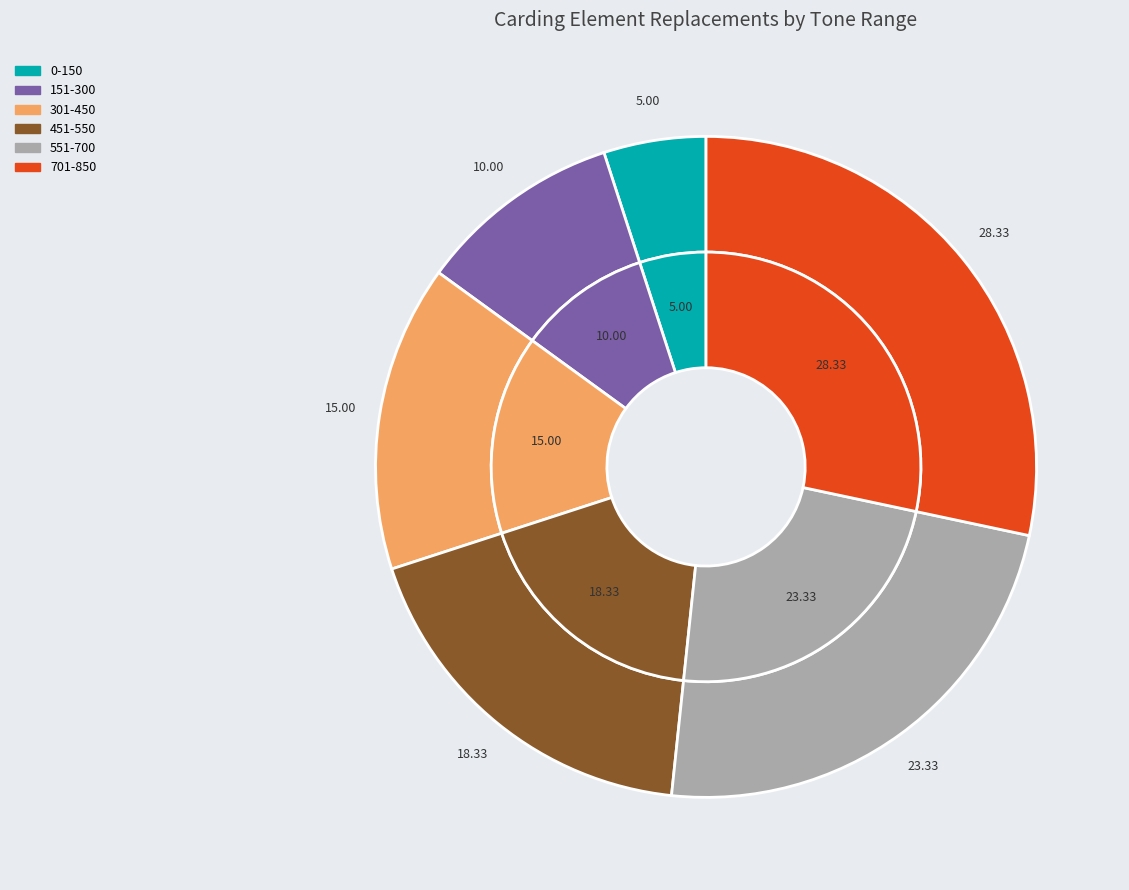

True or false: 451-550 accounts for 18% of the total.

True